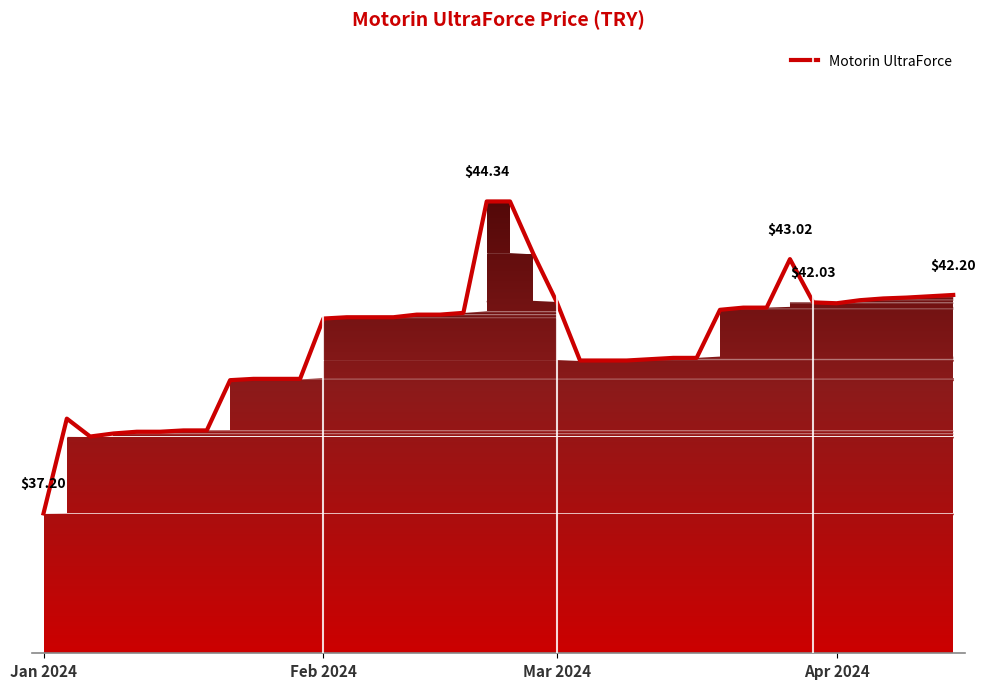

Rank the categories by value from lowest to highest.

Jan 2024, Mar 2024, Apr 2024, 4, 5, 6, 7, Feb 2024, 8, 9, 10, 11, 23, 24, 25, 26, 27, 28, 12, 13, 14, 15, 16, 17, 18, 29, 30, 31, 34, 33, 22, 35, 36, 37, 38, 39, 32, 21, 19, 20